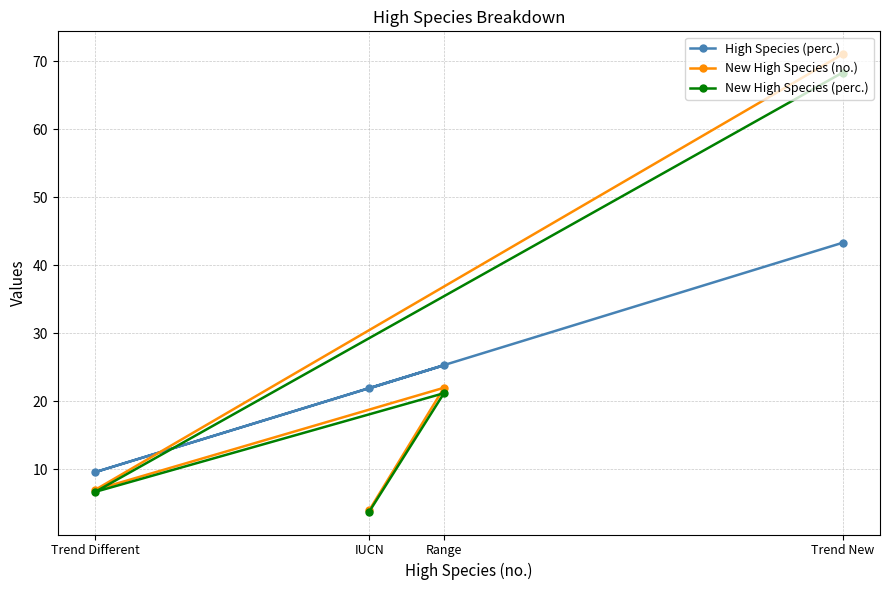

At how many categories does at least one series exceed 31?

1